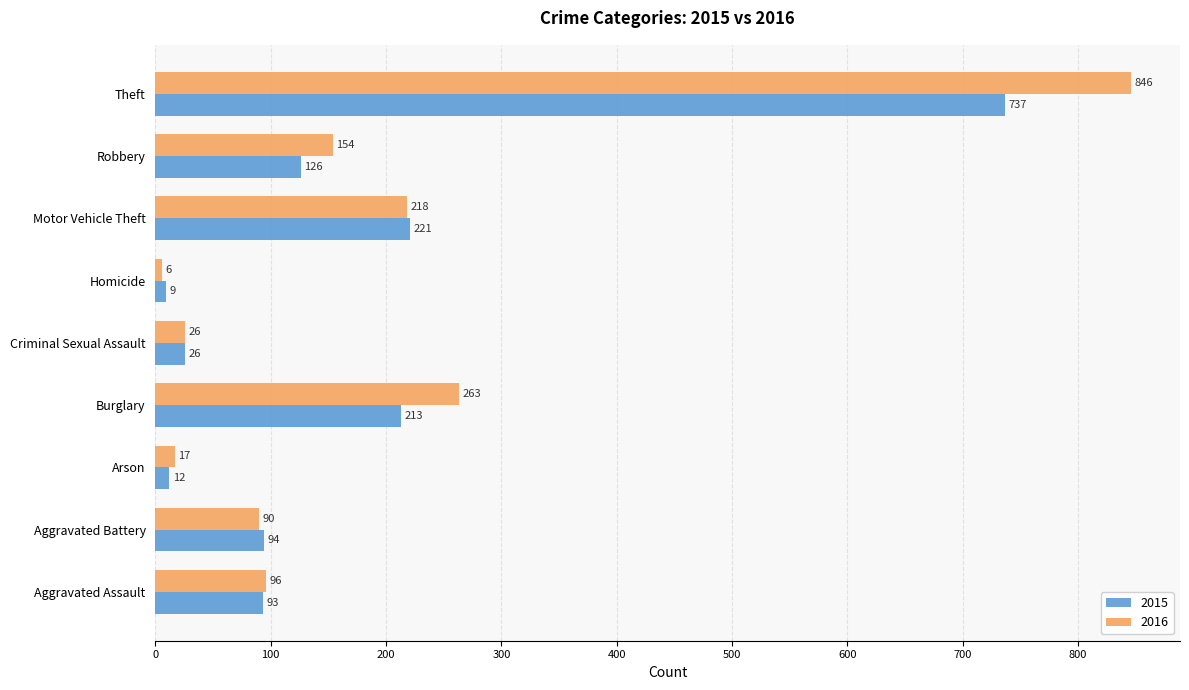

What is the highest value of the 2015 series?

737